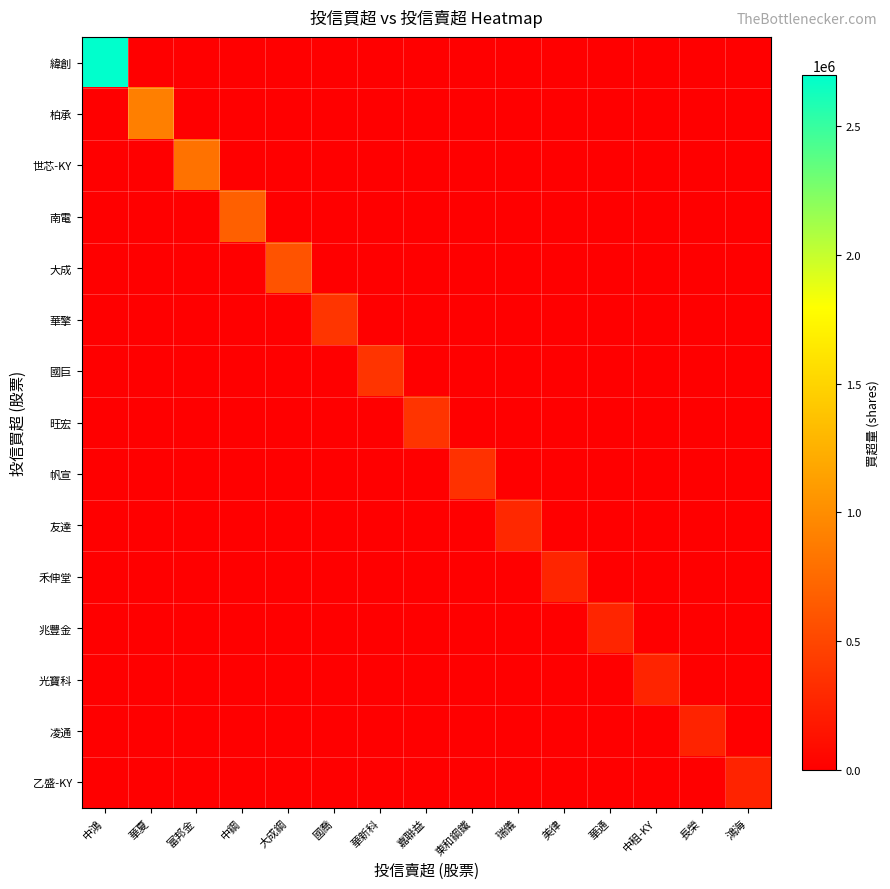

Which series changed the most between 富邦金 and 大成鋼?

世芯-KY